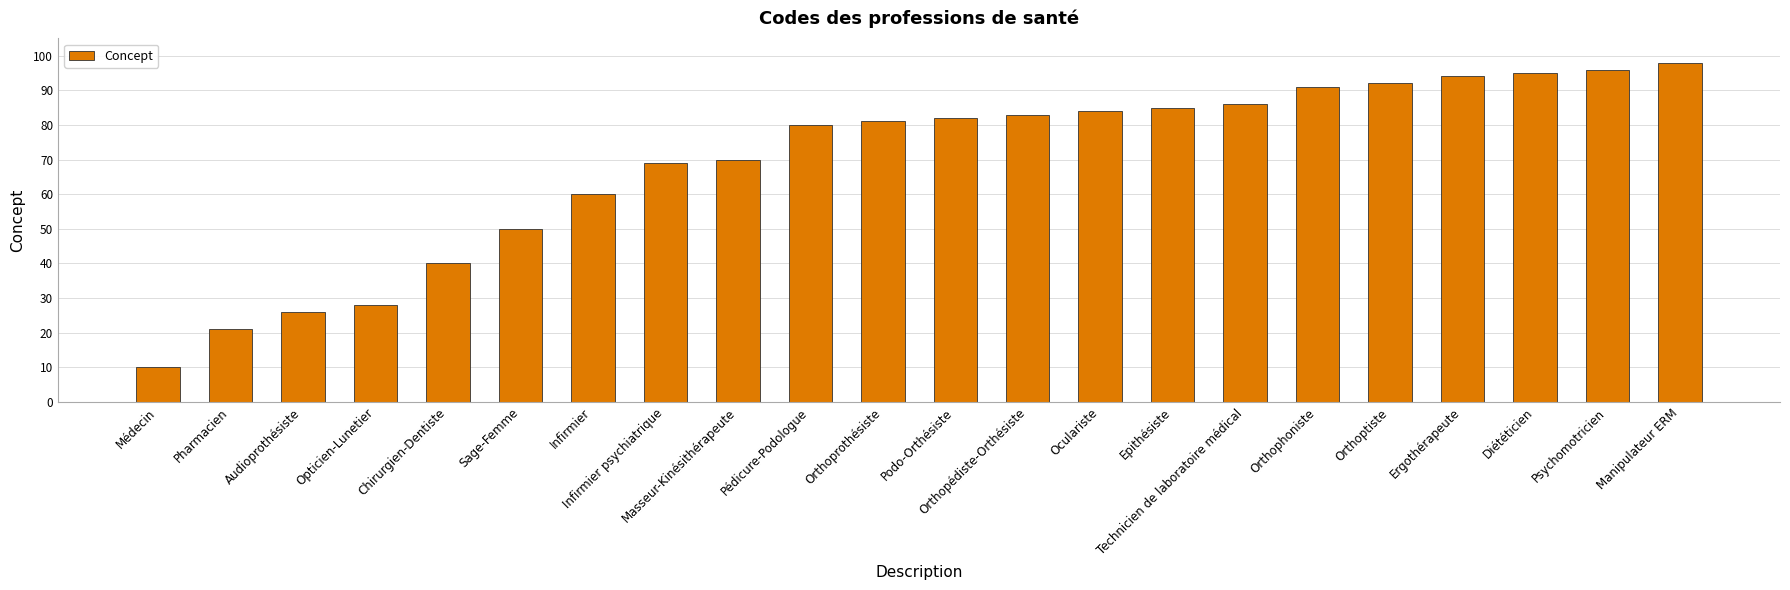

Reading left to right, transcribe all the data shown in this chart.

10	21	26	28	40	50	60	69	70	80	81	82	83	84	85	86	91	92	94	95	96	98